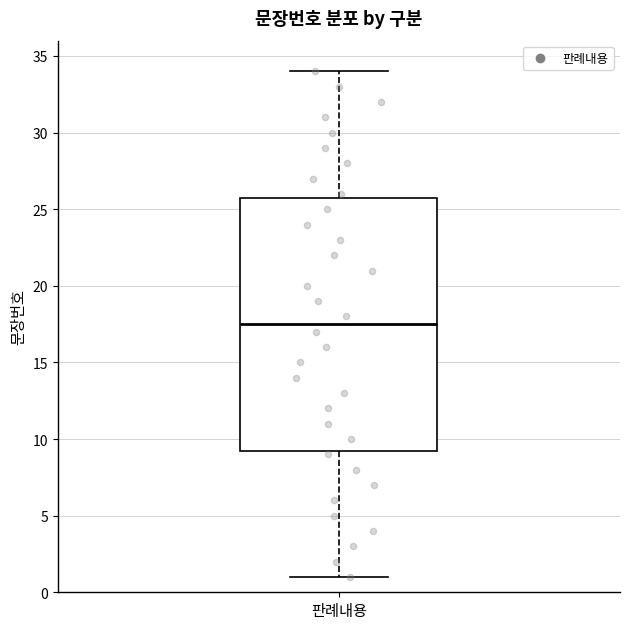

Transcribe this box plot: give where the median line is, the range the box spans, and where the two whiskers end, as read against the y-axis. The values are not printed on the chart, so give them approximately, as read against the axis.

median 17.5, box 9.5 to 26.0, whiskers 1.0 to 34.0